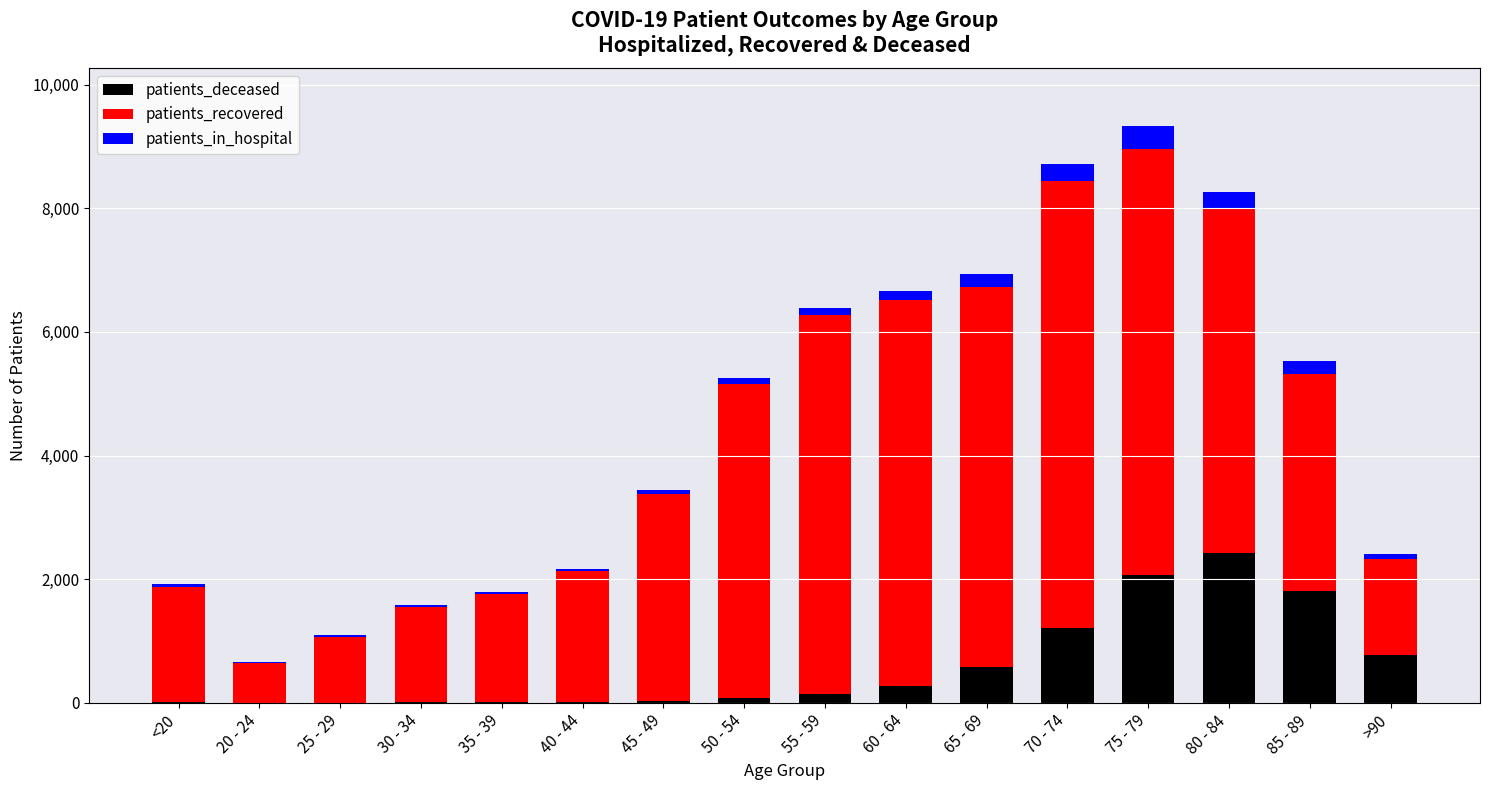

How many series are shown in this chart?

3